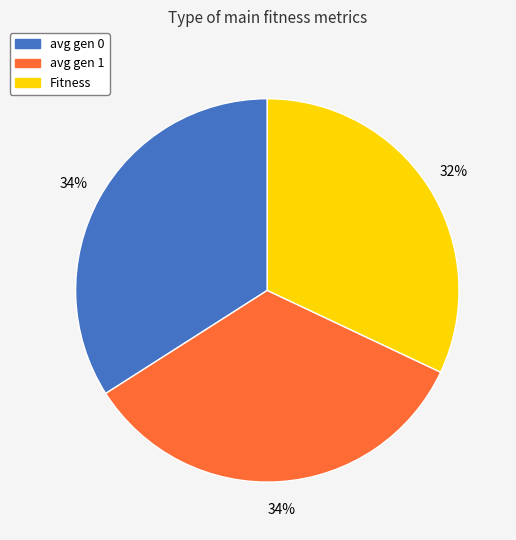

How many slices are in this pie chart?

3